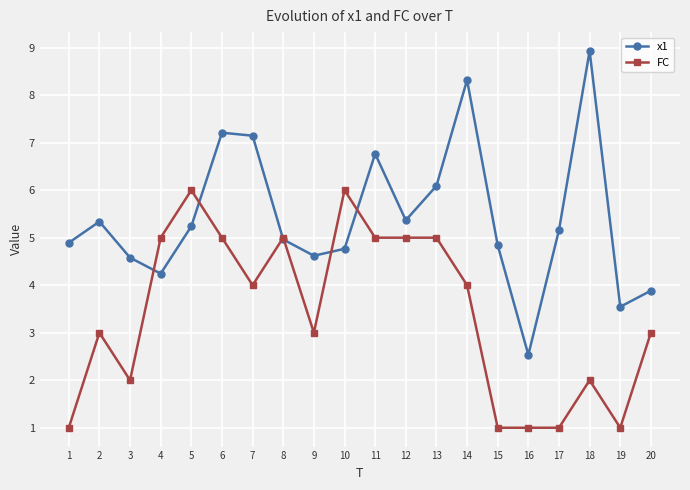

What value does the x1 series have at 10?

4.8